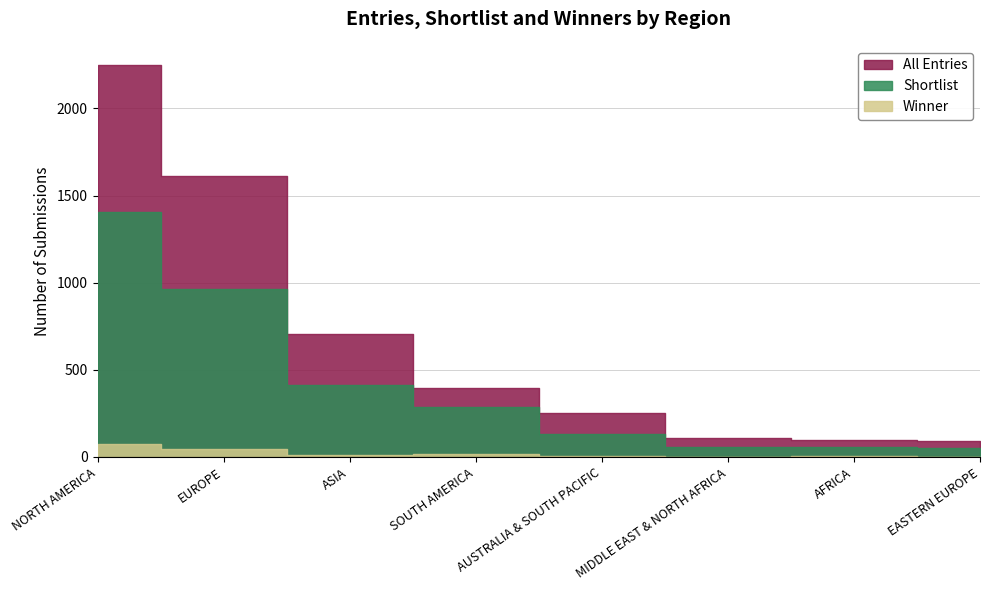

Is it true that Shortlist equals 2152 at NORTH AMERICA?

False